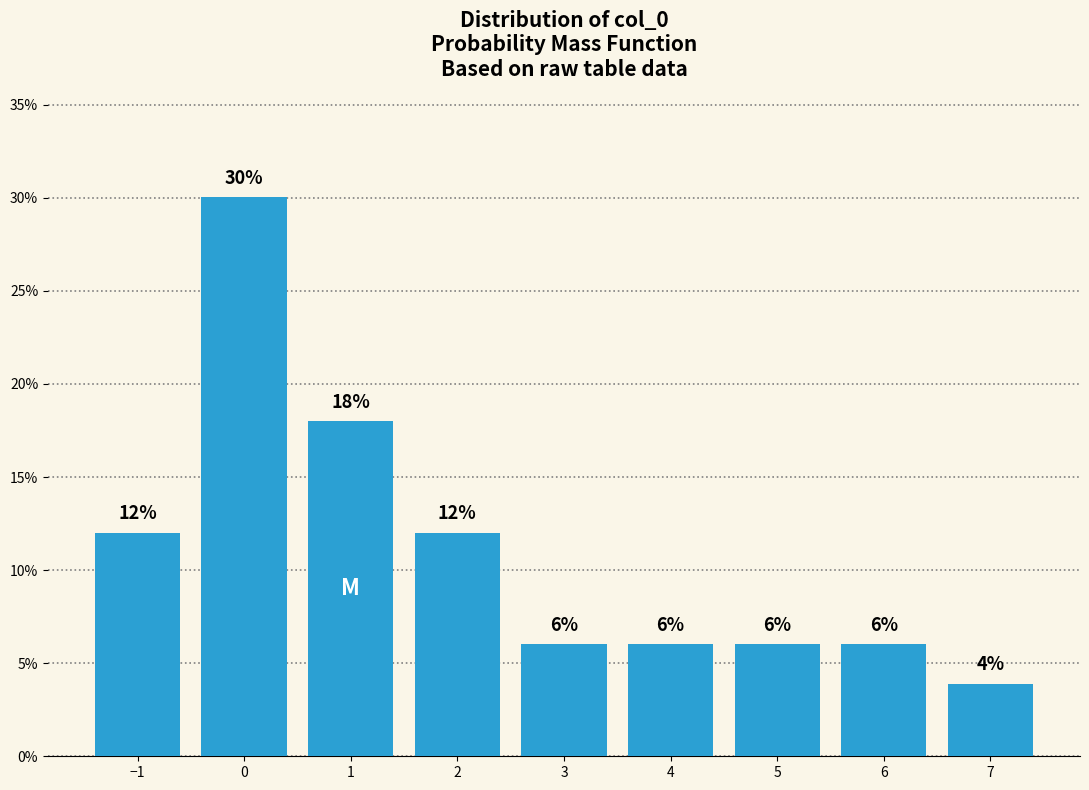

What is the change in value from 0 to 2?

-18.0